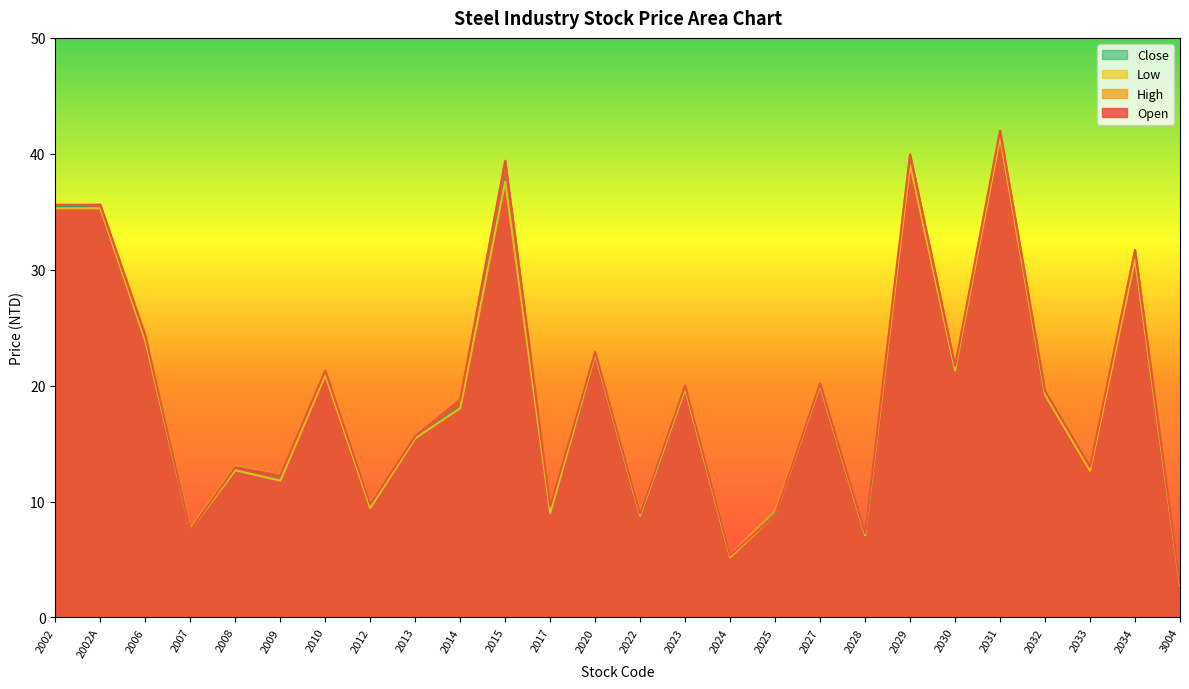

What is the average value of the Open series?

19.5